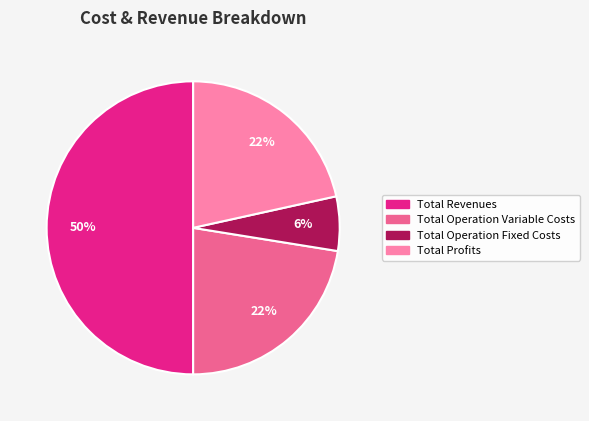

To the nearest percent, what is the average slice percentage?

25%